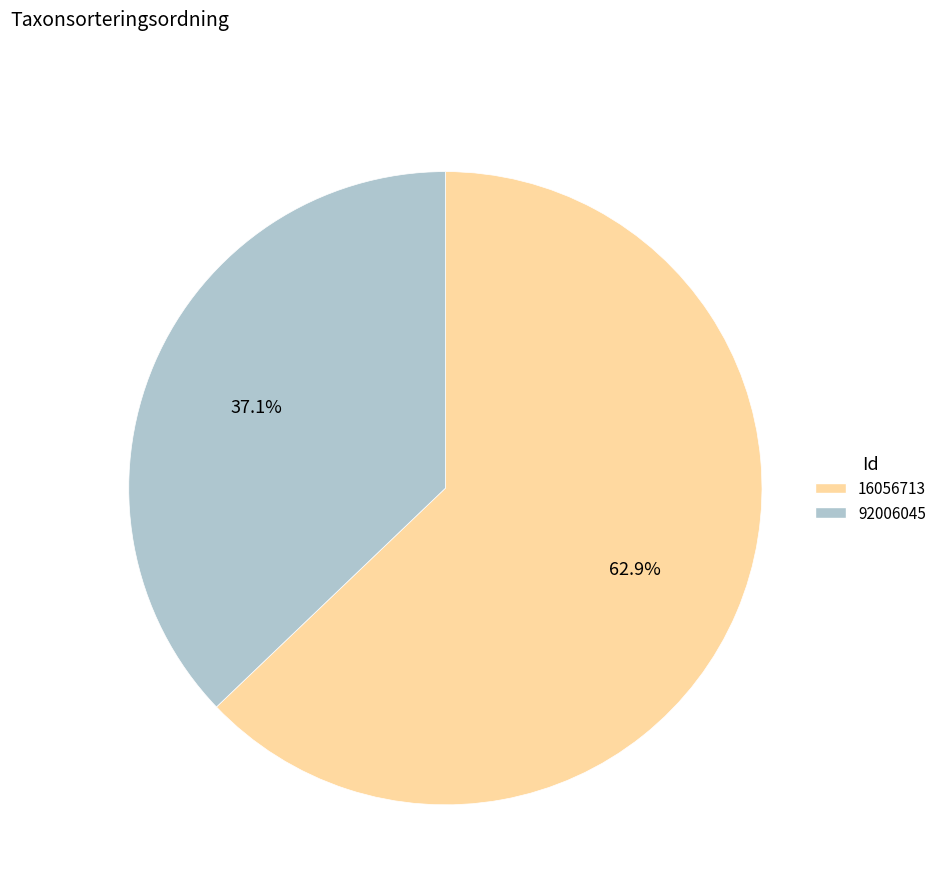

What is the total percentage of 92006045 and 16056713?

100.0%